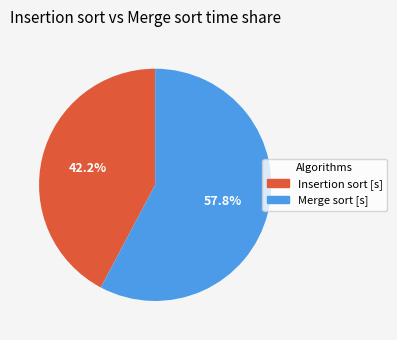

To the nearest percent, what is the difference between the largest and smallest slice percentages?

16%